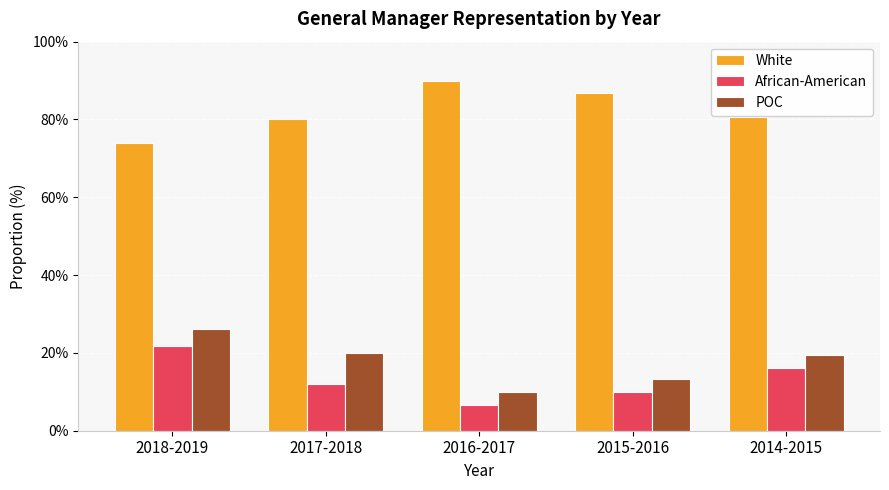

True or false: White has a value of 80.6 at 2014-2015.

True